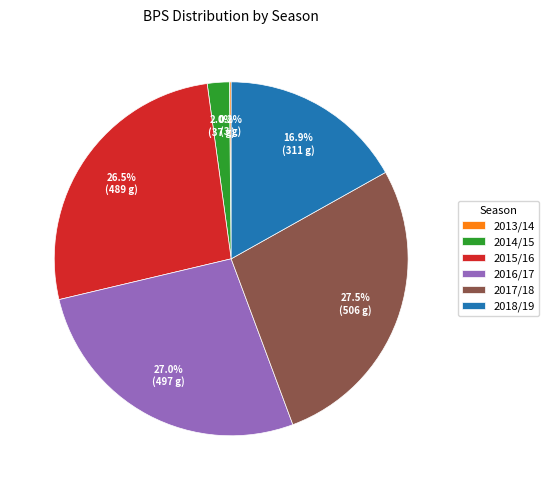

Does 2014/15 represent more than half of the total?

No